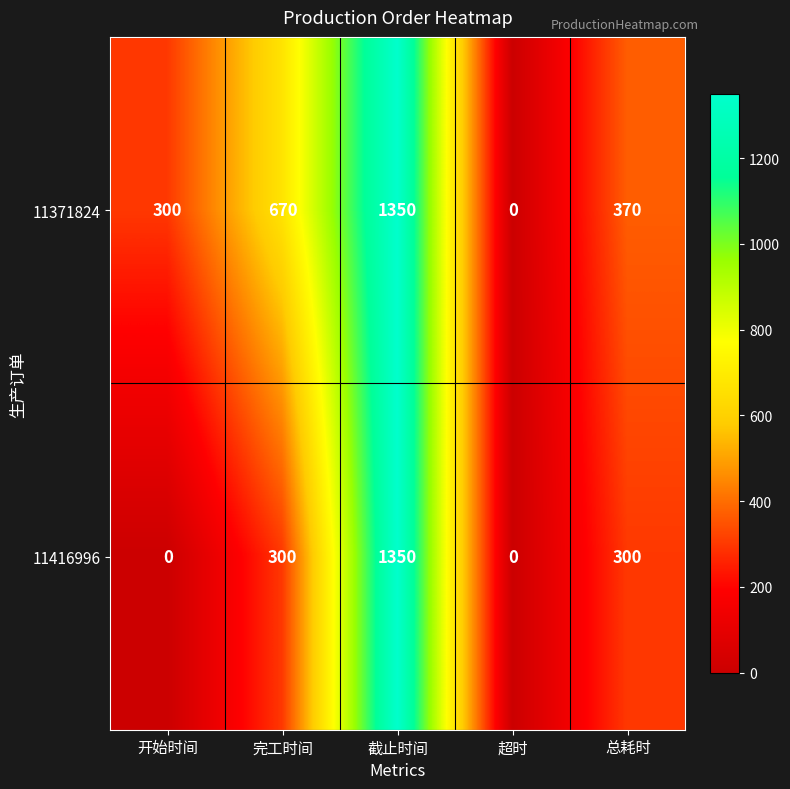

Between 开始时间 and 超时, which series saw the biggest shift?

11371824